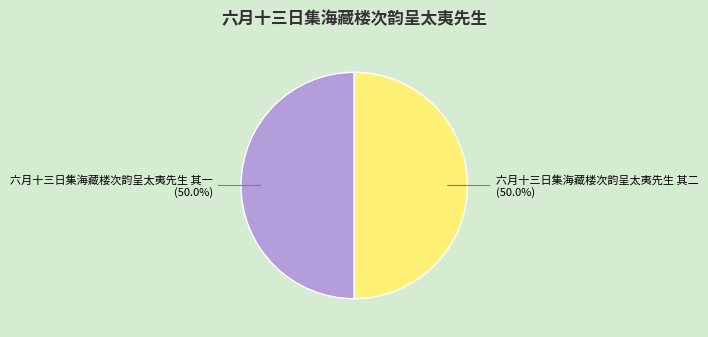

The 六月十三日集海藏楼次韵呈太夷先生 其一 slice represents 50% of the pie. True or false?

True